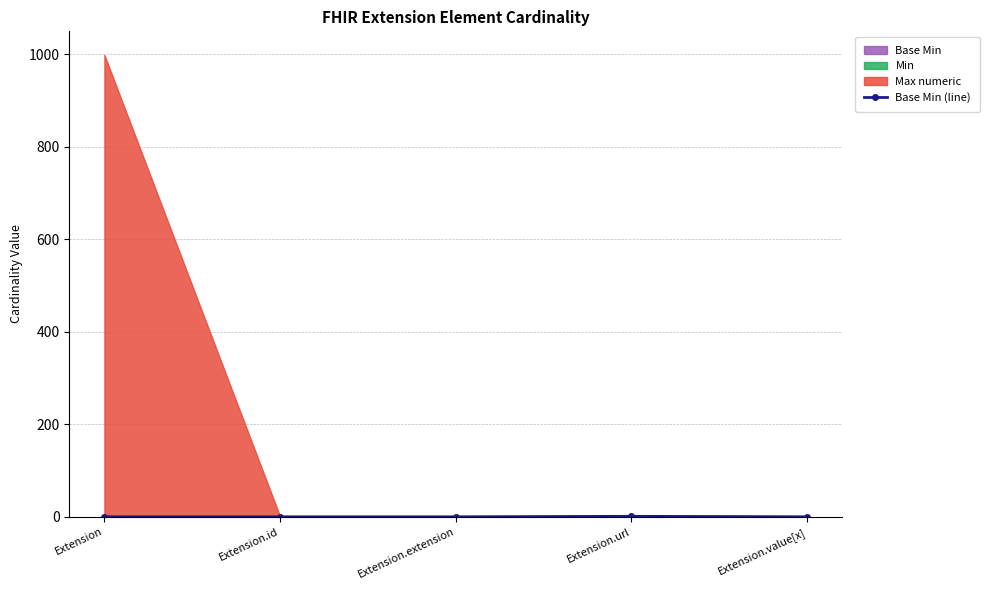

Where is the data nearest to the value 0?

Extension